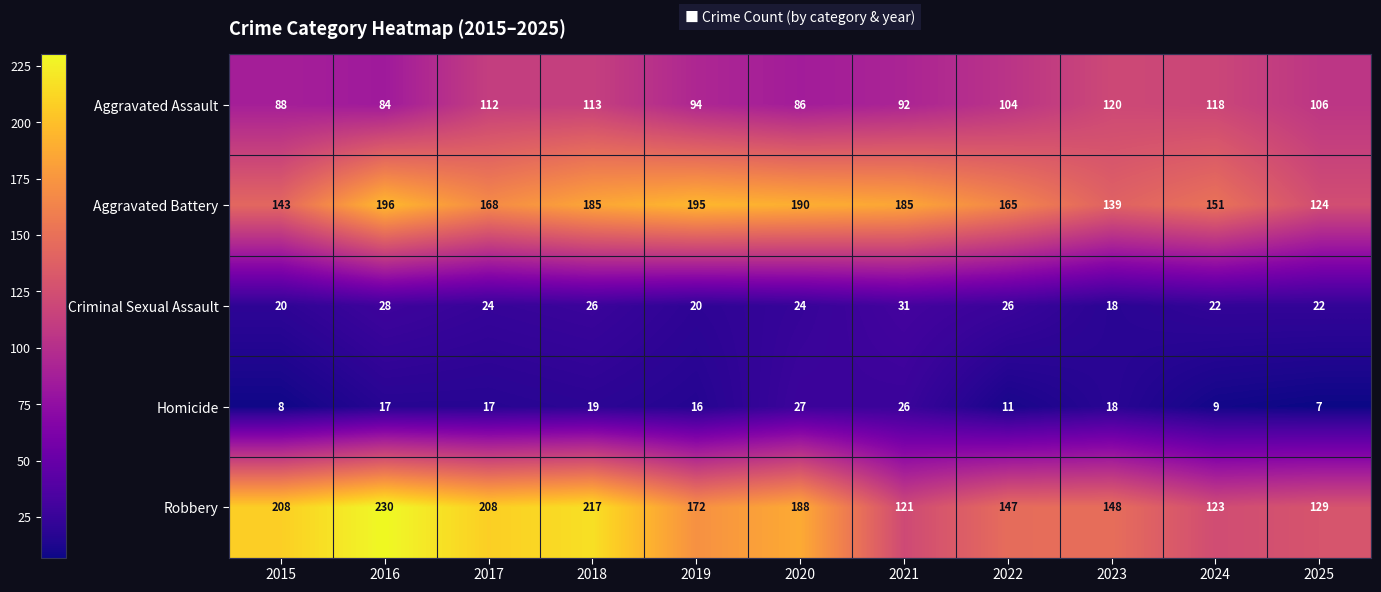

Which series has the largest total across all categories?

Robbery